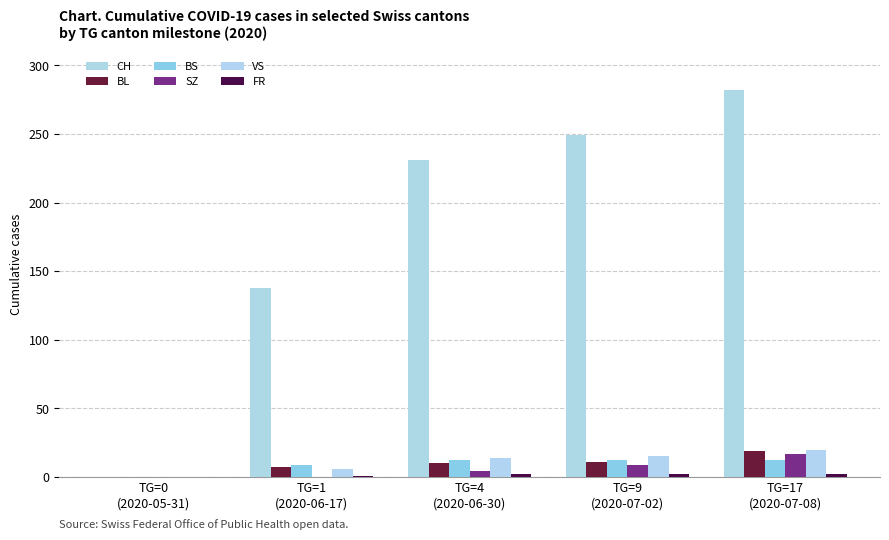

What is the total value across all series at TG=1
(2020-06-17)?

161